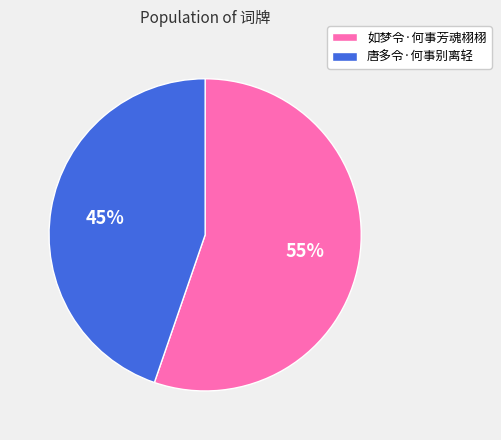

Which slice is the smallest?

唐多令·何事别离轻